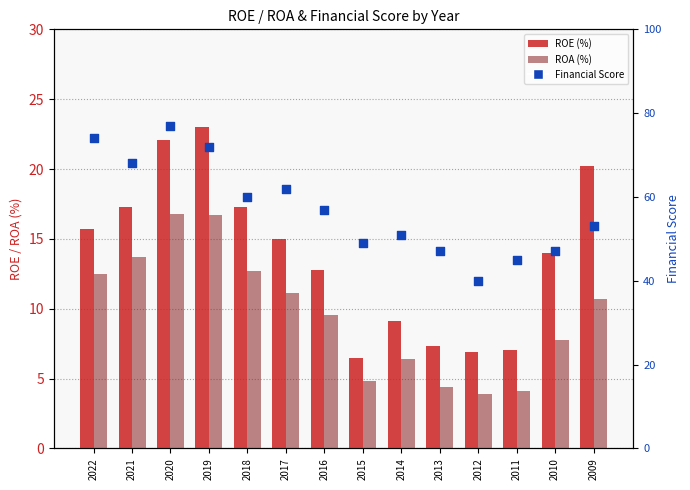

Which series contains the highest Y value?

Financial Score